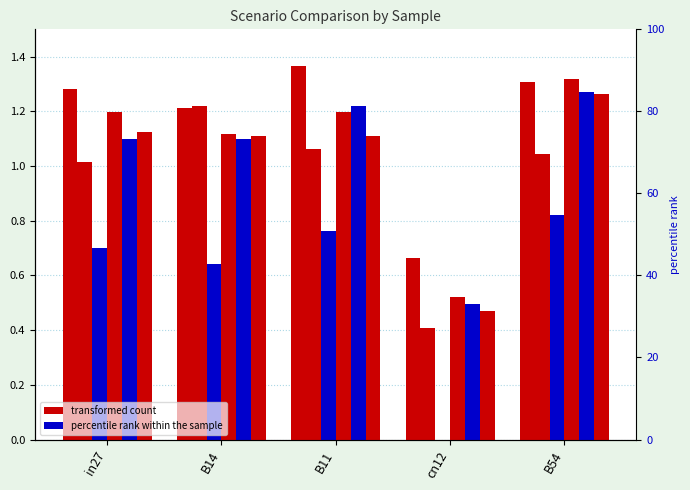

Reading left to right, extract all data points from this chart.

job559_scenario4_1125: 1.3	1.2	1.4	0.7	1.3
job565_scenario2_1134: 1.0	1.2	1.1	0.4	1.0
job567_scenario1_1140: 0.7	0.6	0.8	0.0	0.8
job561_scenario1_1128: 1.2	1.1	1.2	0.5	1.3
job562_scenario1_1129: 1.1	1.1	1.2	0.5	1.3
job564_scenario1_1131: 1.1	1.1	1.1	0.5	1.3